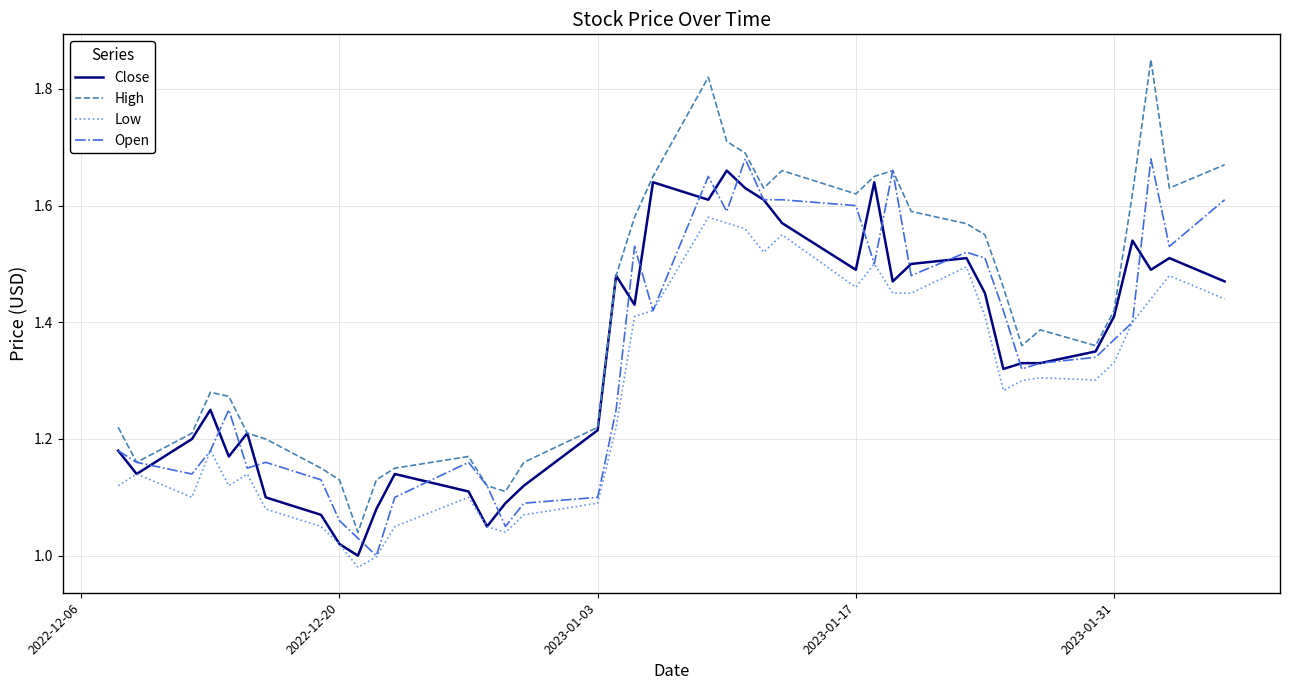

What is the difference between the maximum and minimum values in the Close series?

0.7